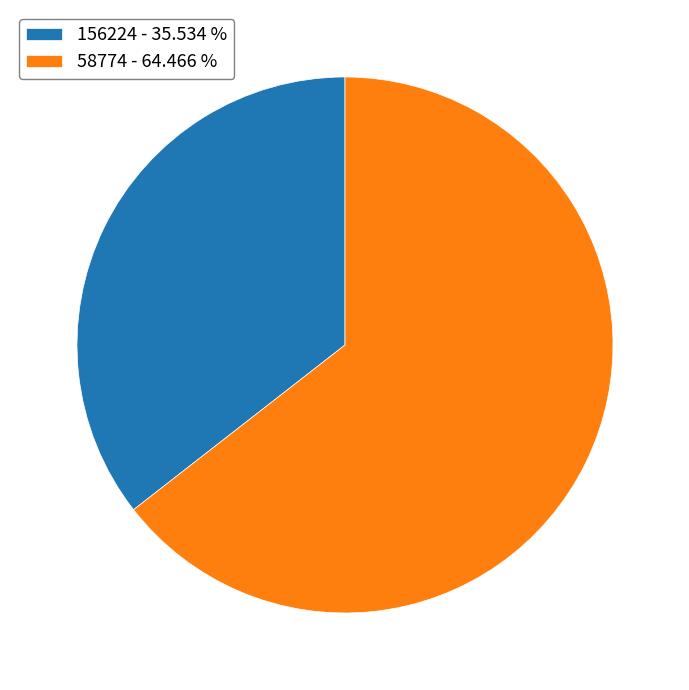

Combined, do 156224 - 35.534 % and 58774 - 64.466 % account for over 50%?

Yes